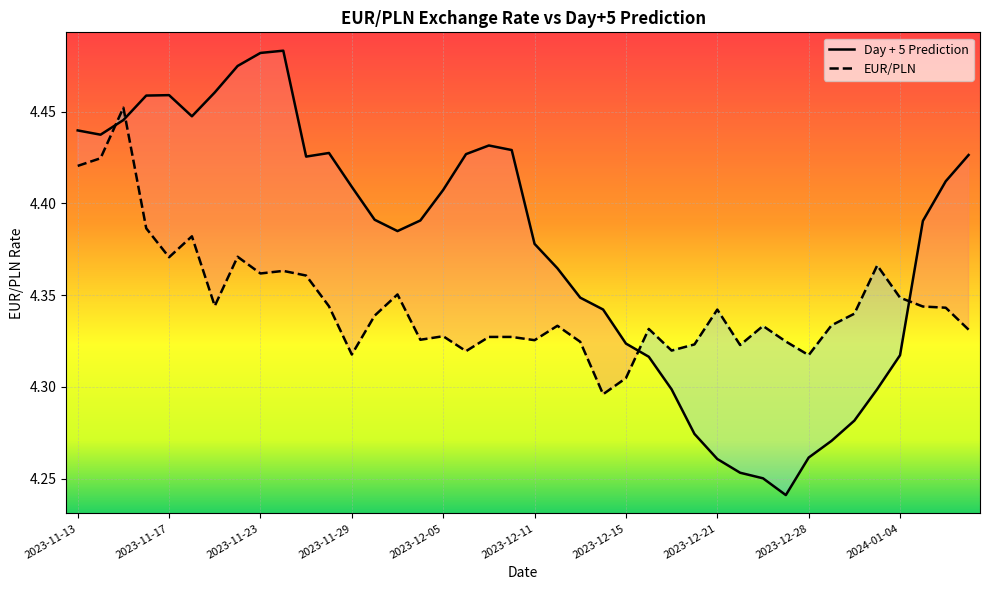

What position from the left is 15?

16